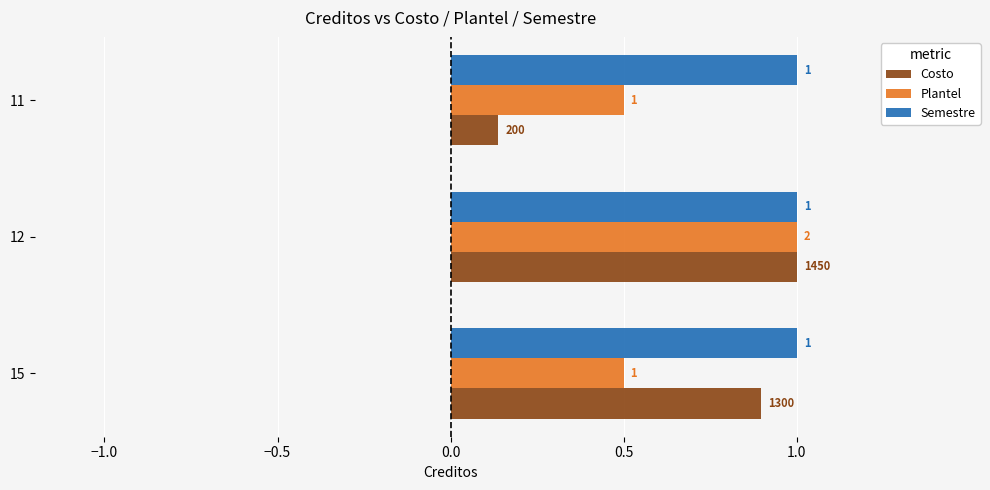

What is the average value of the Costo series?

0.7